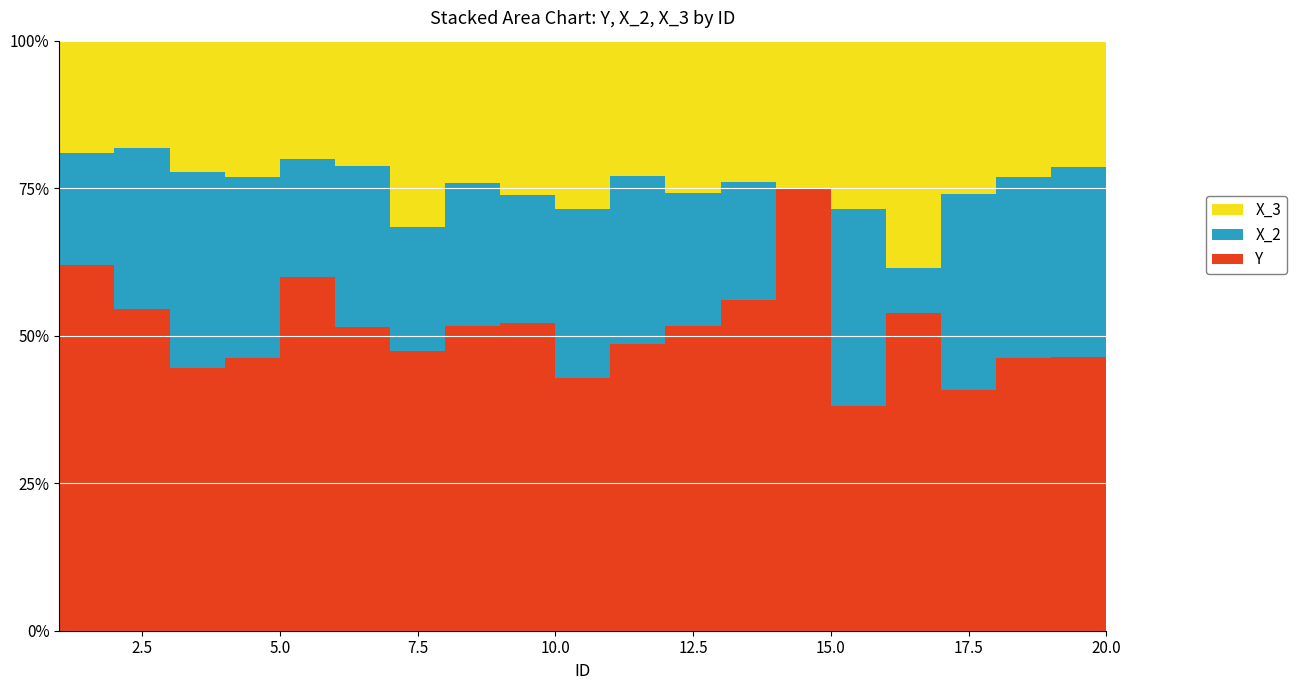

Reading left to right, transcribe all the data shown in this chart.

Y: 1=26	2=12	3=4	4=6	5=15	6=17	7=9	8=15	9=12	10=3	11=17	12=16	13=14	14=6	15=8	16=7	17=11	18=6	19=13	20=3
X_2: 1=8	2=6	3=3	4=4	5=5	6=9	7=4	8=7	9=5	10=2	11=10	12=7	13=5	14=0	15=7	16=1	17=9	18=4	19=9	20=0
X_3: 1=8	2=4	3=2	4=3	5=5	6=7	7=6	8=7	9=6	10=2	11=8	12=8	13=6	14=2	15=6	16=5	17=7	18=3	19=6	20=1